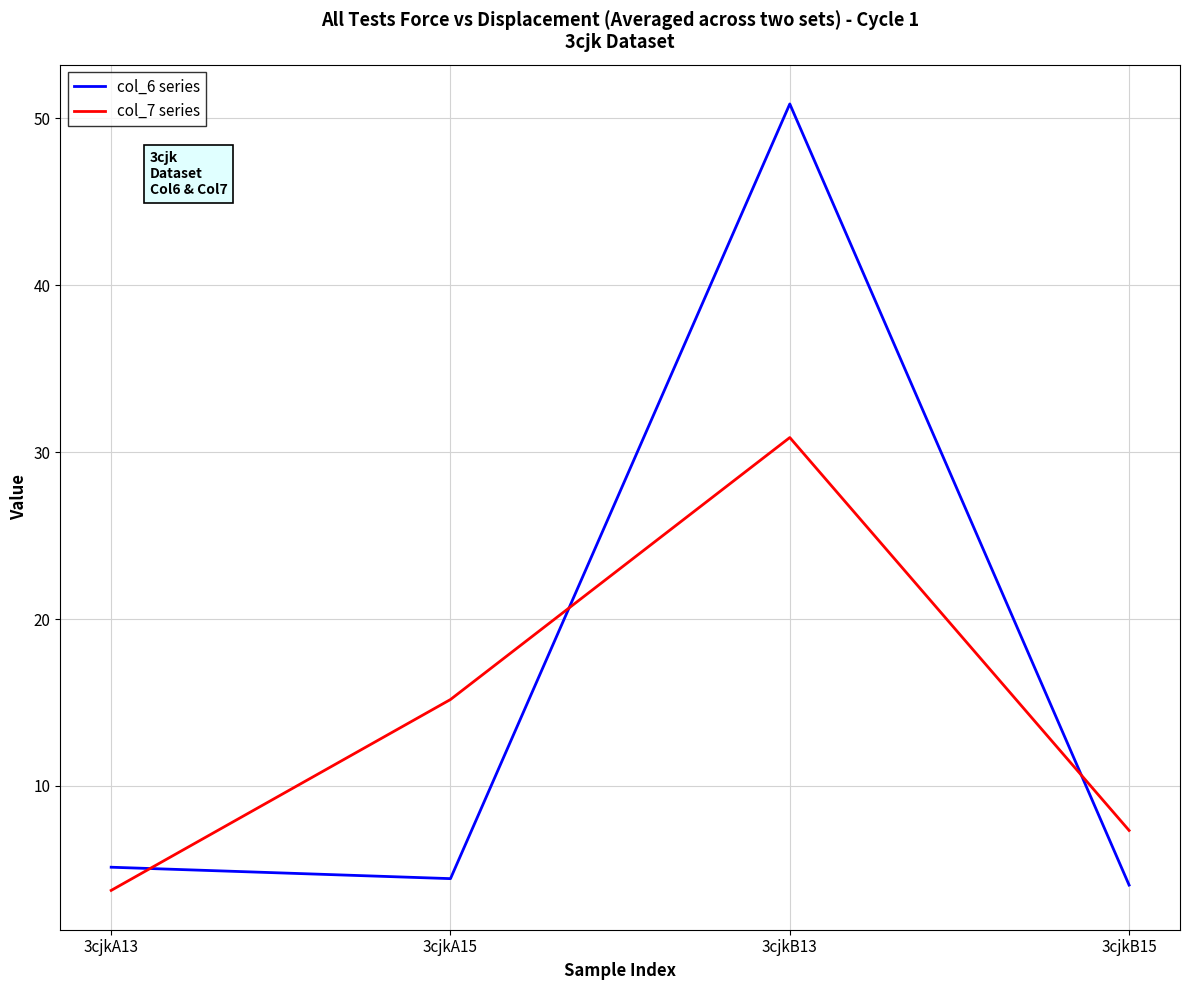

Where does the col_6 series series first go above 5?

3cjkA13